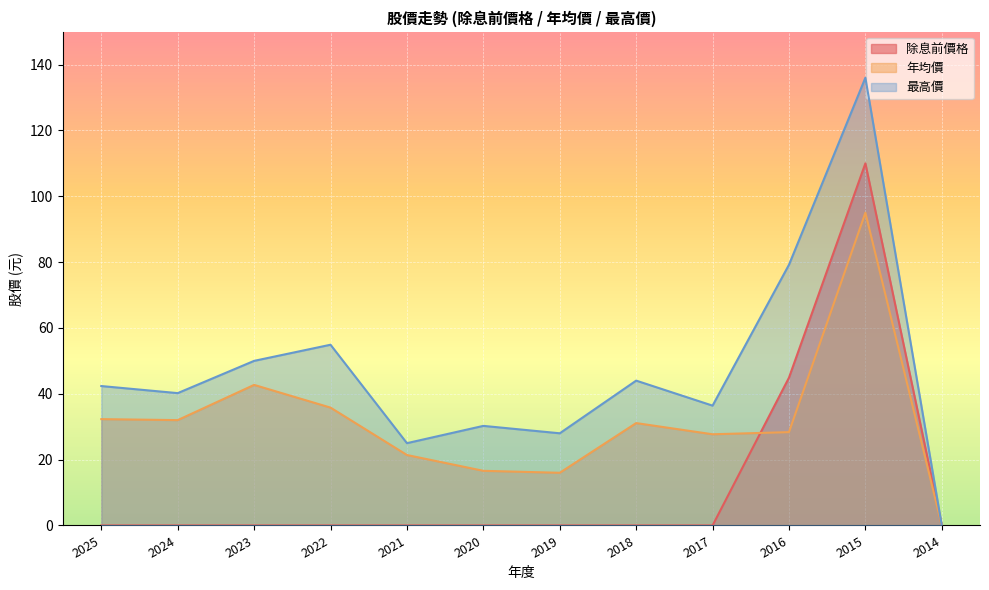

True or false: 年均價 and 最高價 intersect in this chart.

False